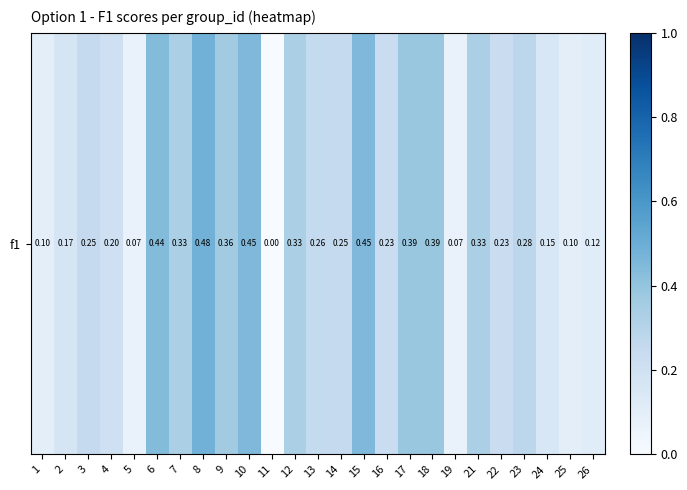

What is the greatest value displayed?

0.5